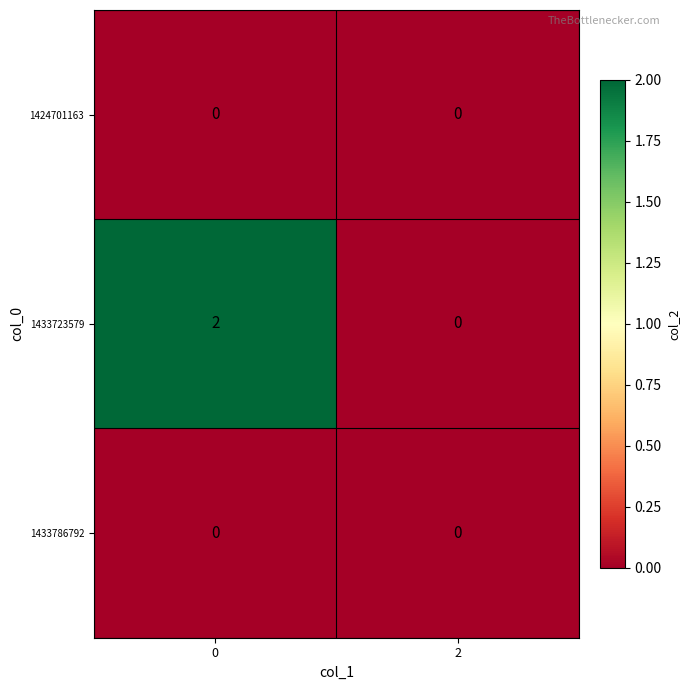

List the labels in order of 1433723579 value, largest first.

0, 2